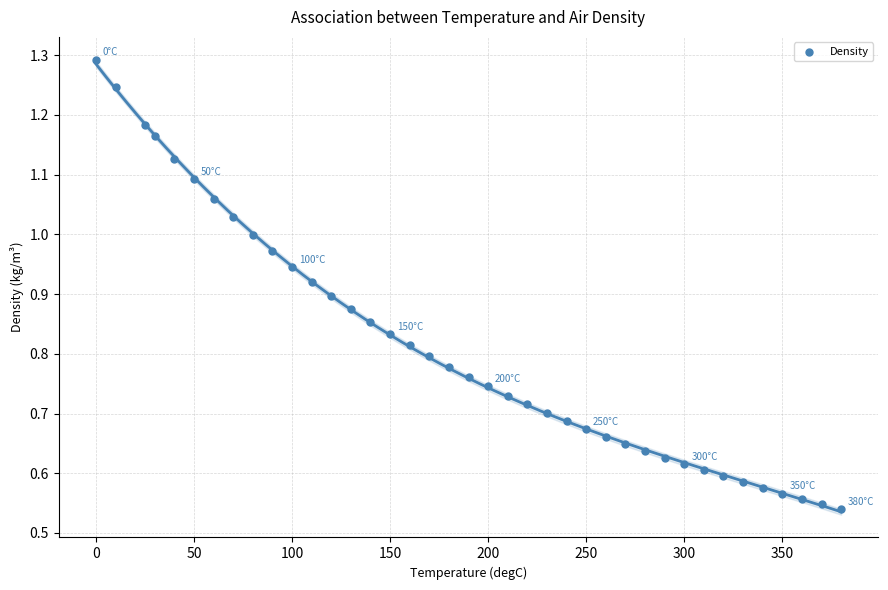

What is the range of X values (max minus min)?

380.0